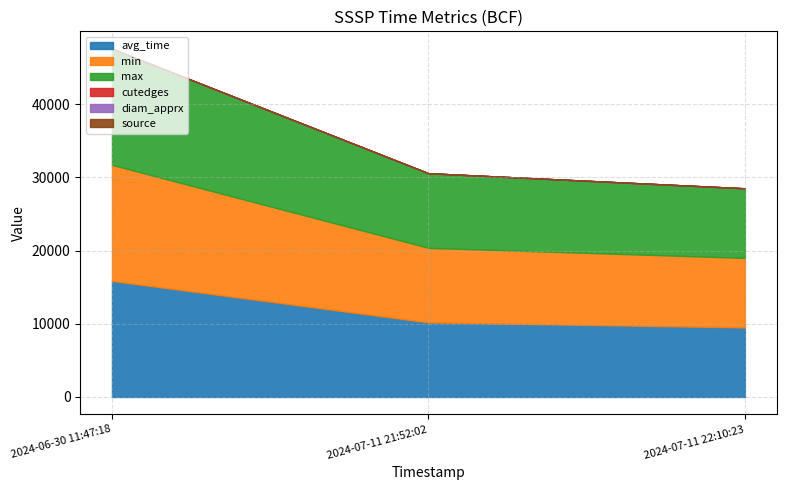

Count the number of data series in this chart.

6